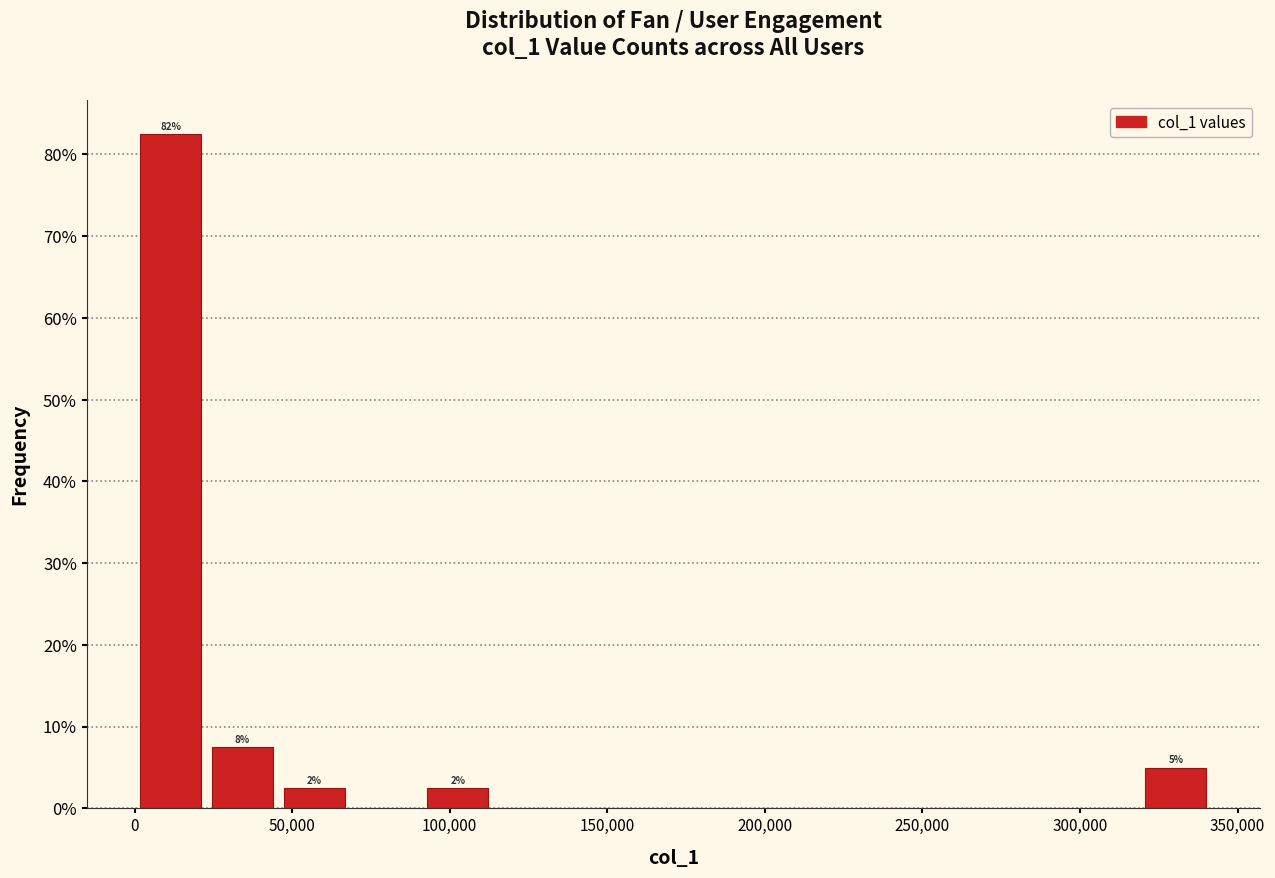

Which range on the x-axis has the tallest bar?

0 to 25000